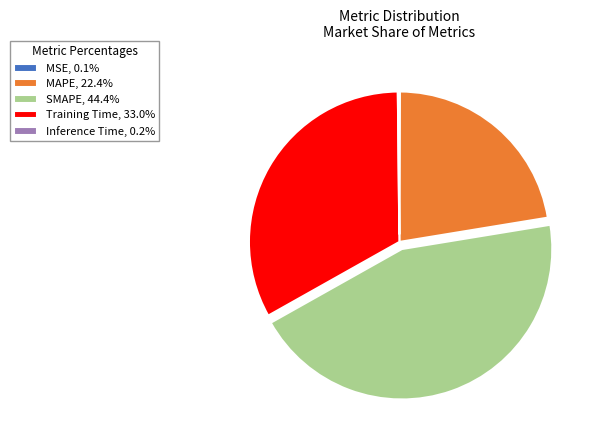

What is the ratio of the value at SMAPE, 44.4% to the value at Training Time, 33.0%?

1.3